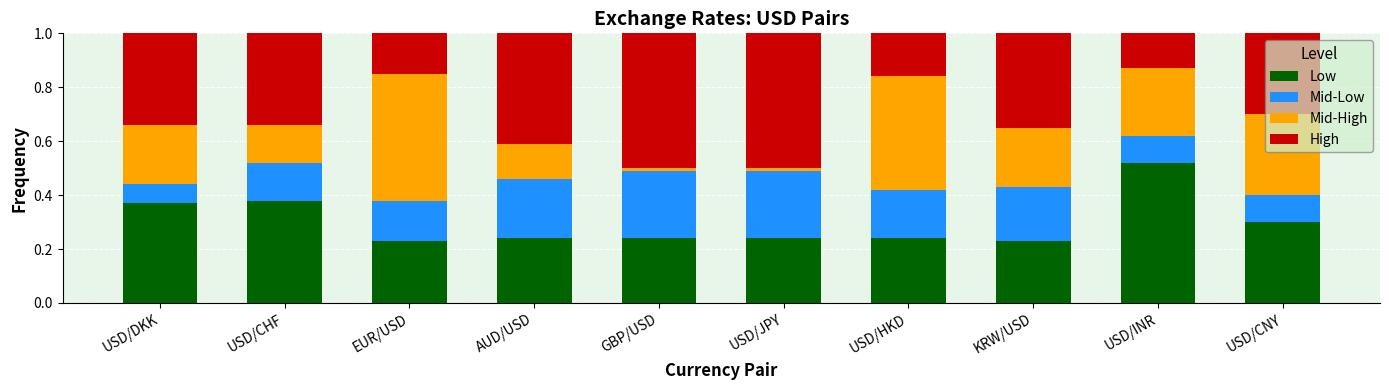

Count the Low values in the range 0 to 1.

10